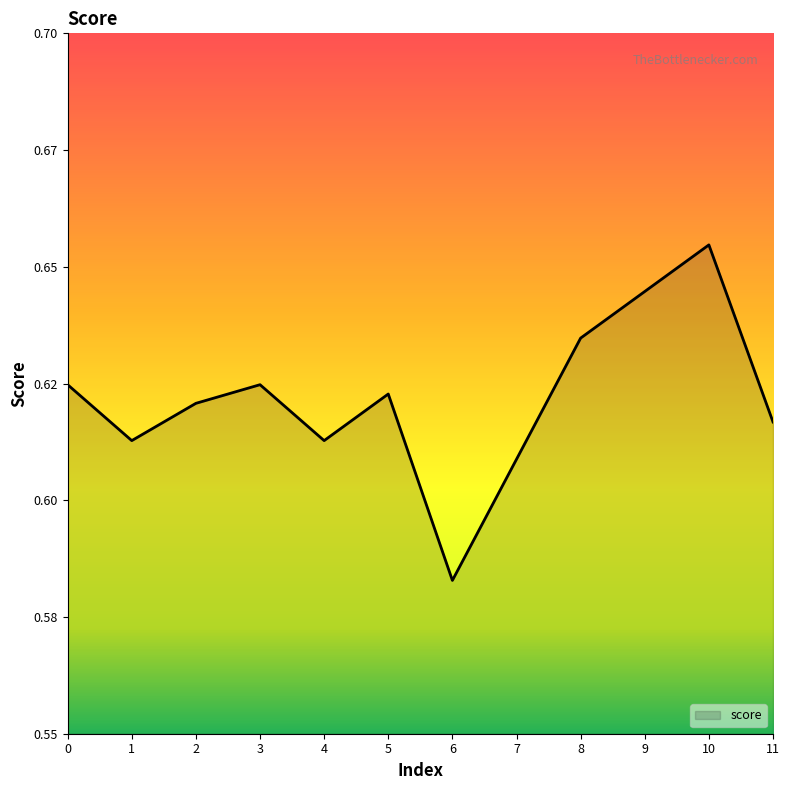

Does the chart have visible grid lines?

No